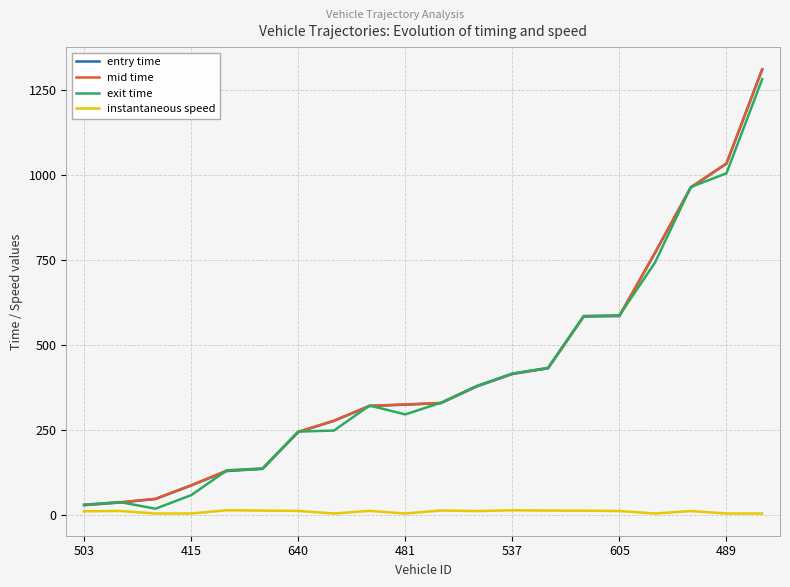

What is the maximum value shown in the chart?

1312.3